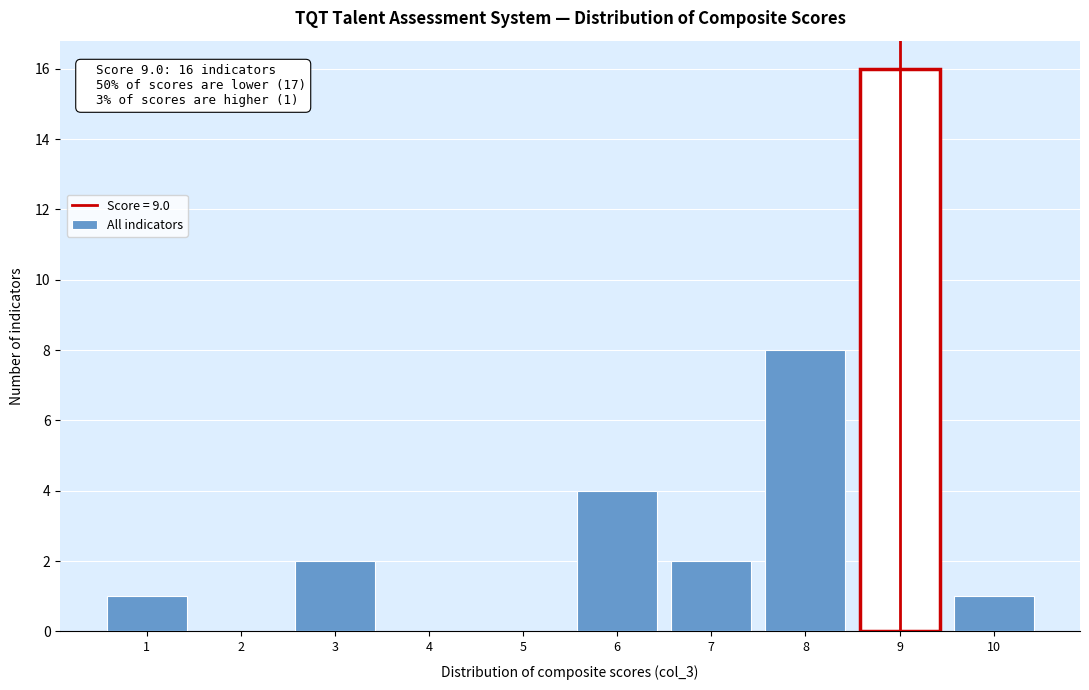

Which range on the x-axis has the tallest bar?

8.5 to 9.5